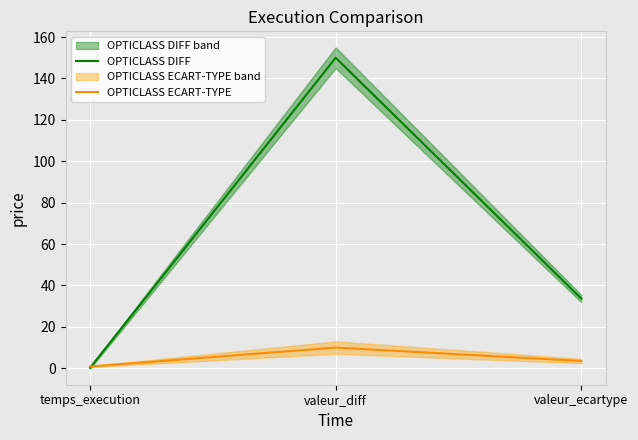

What is the smallest value displayed?

0.2